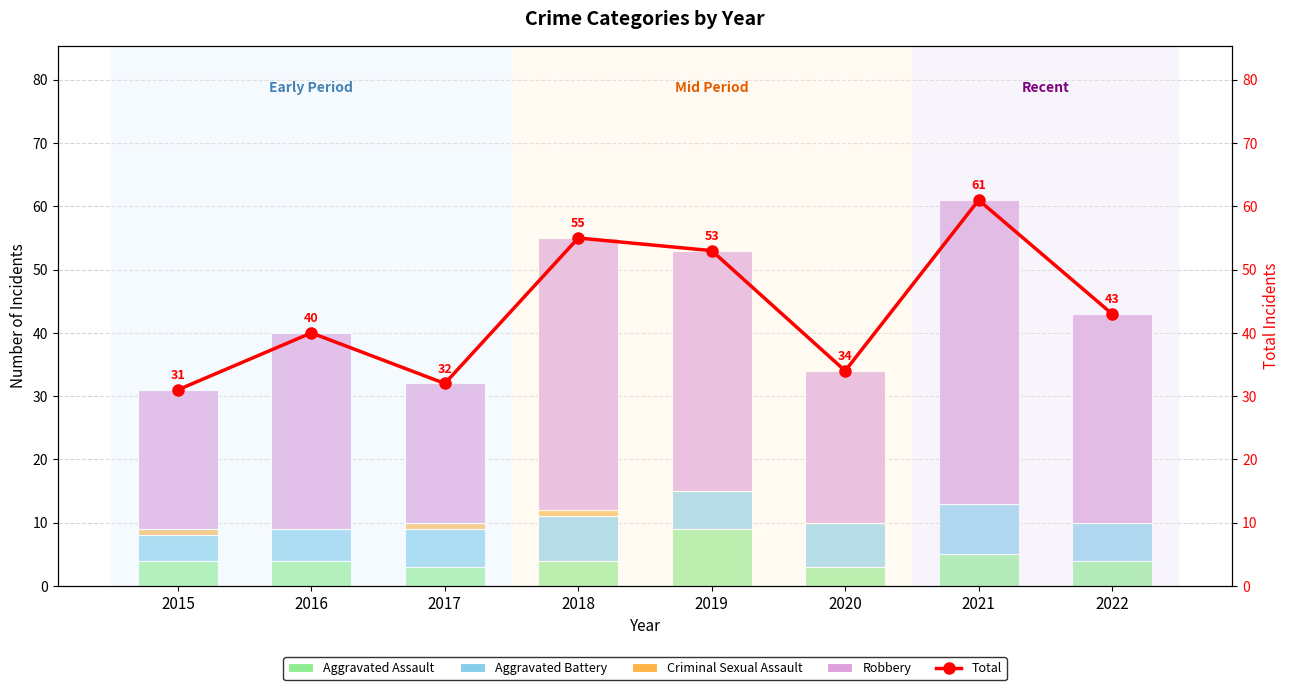

Is it true that Criminal Sexual Assault equals 1 at 2017?

True